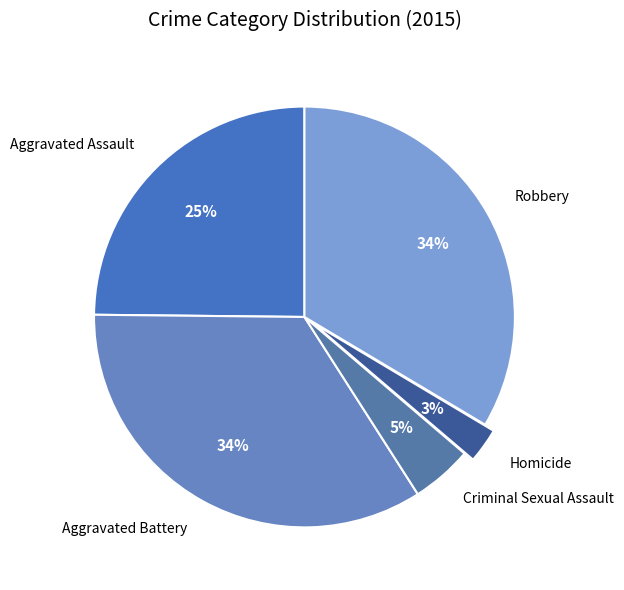

To the nearest percent, what is the average slice percentage?

20%